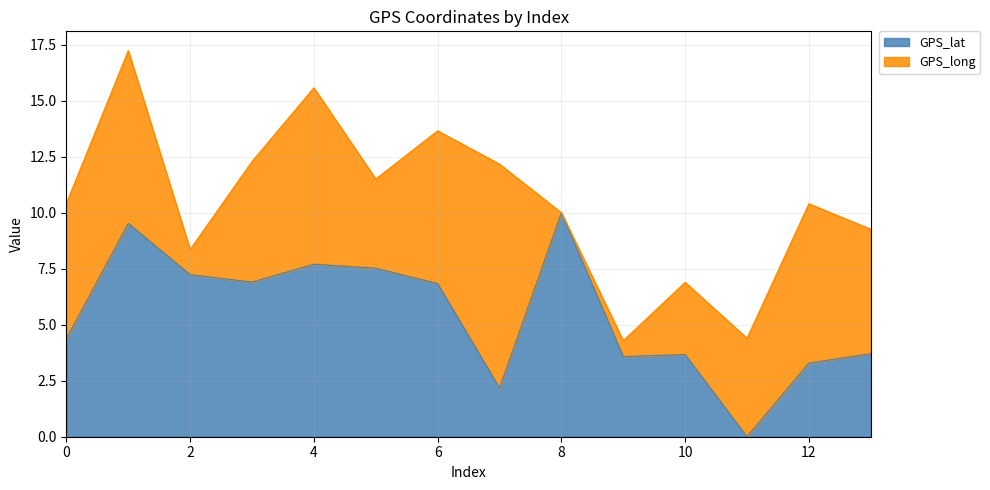

What is the difference between the maximum and minimum values?

10.0